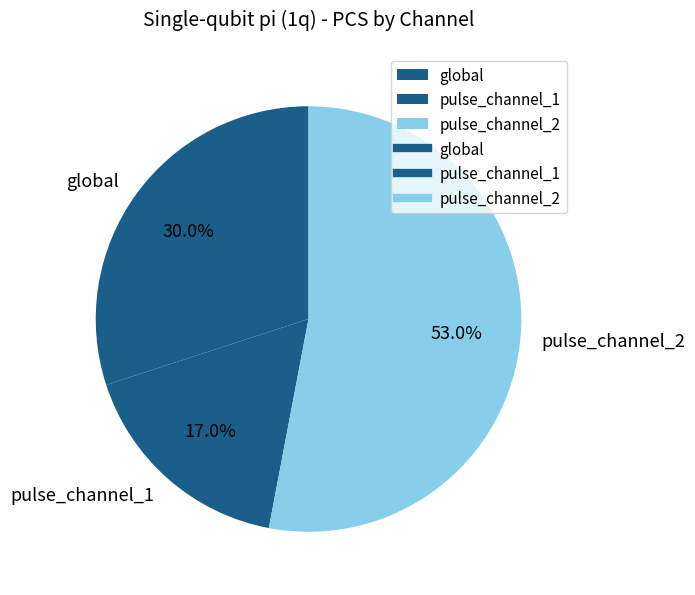

Which has a higher value, global or pulse_channel_2?

pulse_channel_2